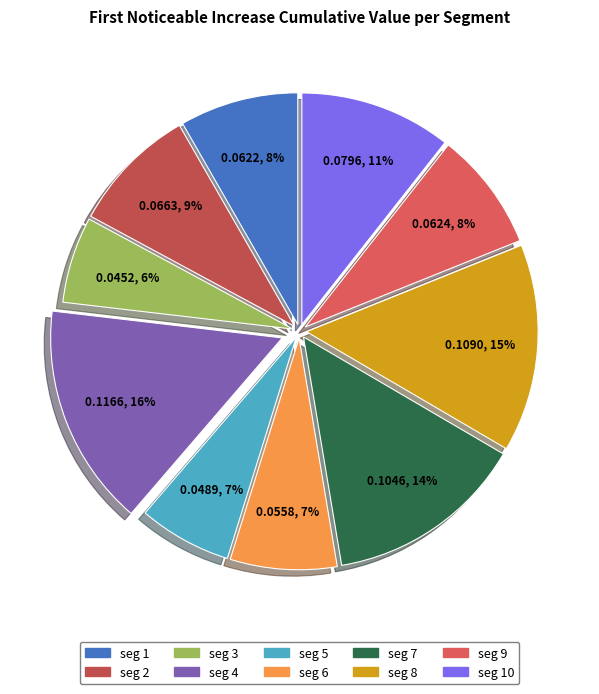

How many segments does this pie chart have?

10